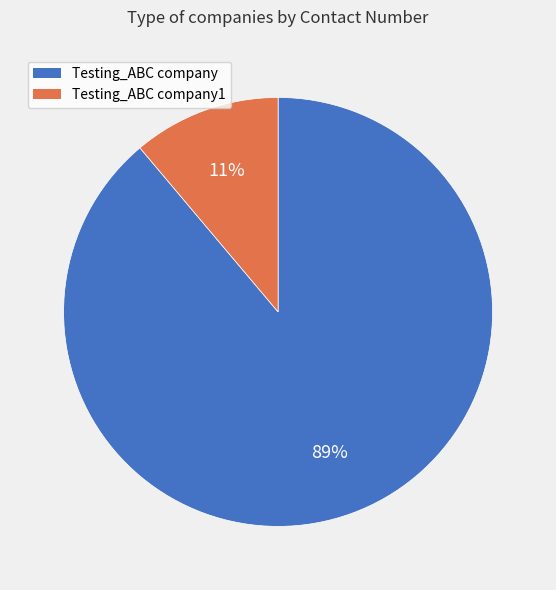

Count the number of slices in the pie.

2